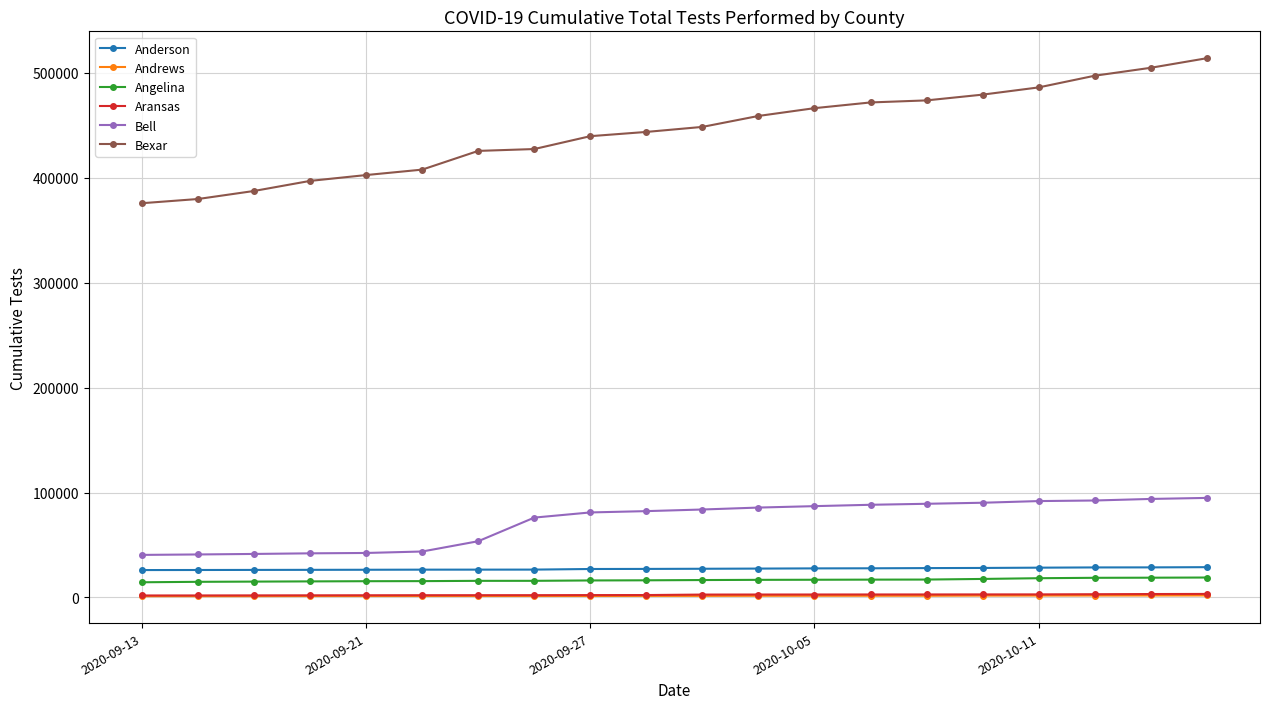

What is the greatest value displayed?

513896